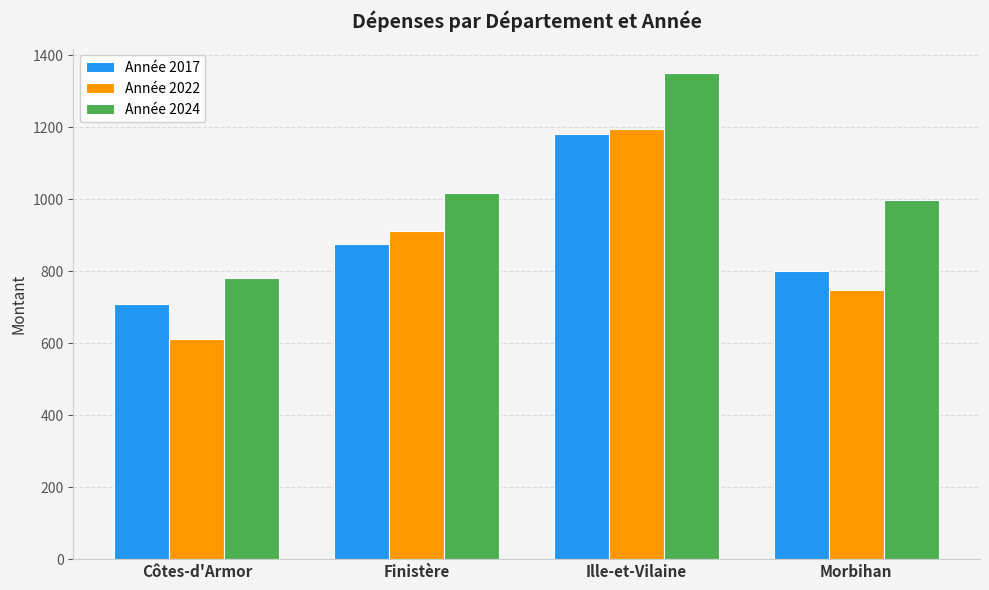

Reading right to left, list all the values displayed in this chart.

Année 2017: Morbihan=800	Ille-et-Vilaine=1180	Finistère=875	Côtes-d'Armor=710
Année 2022: Morbihan=748	Ille-et-Vilaine=1196	Finistère=911	Côtes-d'Armor=611
Année 2024: Morbihan=999	Ille-et-Vilaine=1351	Finistère=1018	Côtes-d'Armor=782